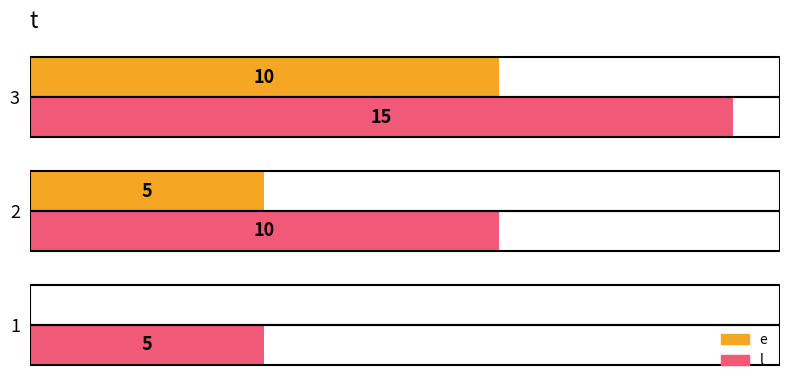

Is the value of l at 3 greater than the value of e at 2?

Yes